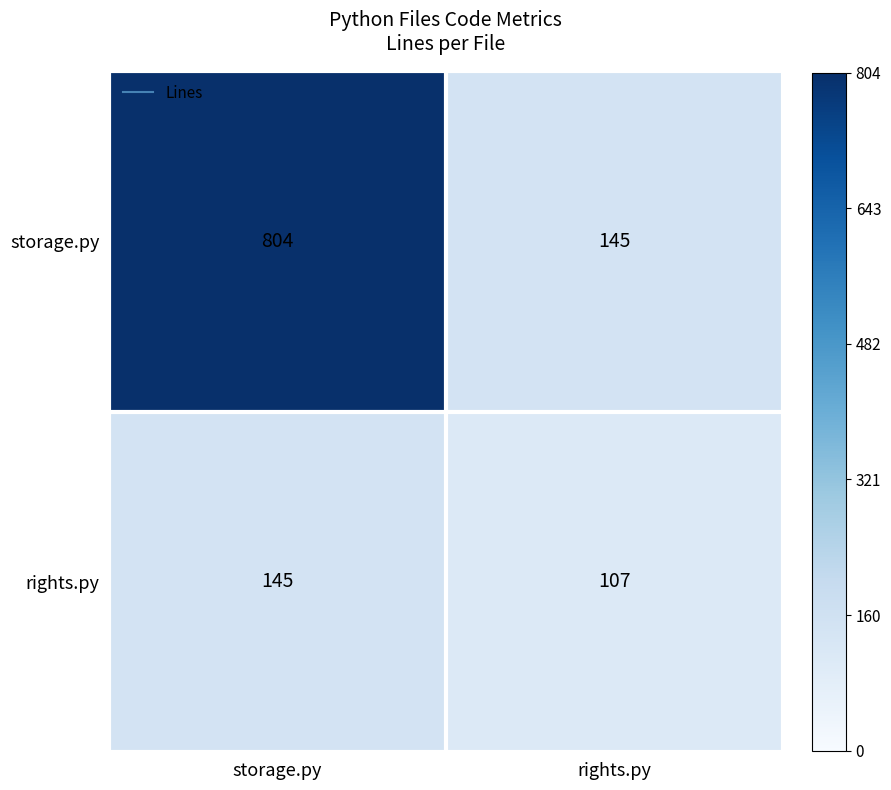

What is the total value across all series at storage.py?

949